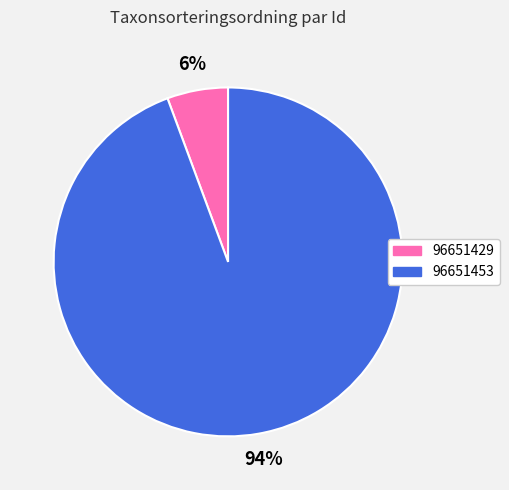

Combined, do 96651429 and 96651453 account for over 50%?

Yes